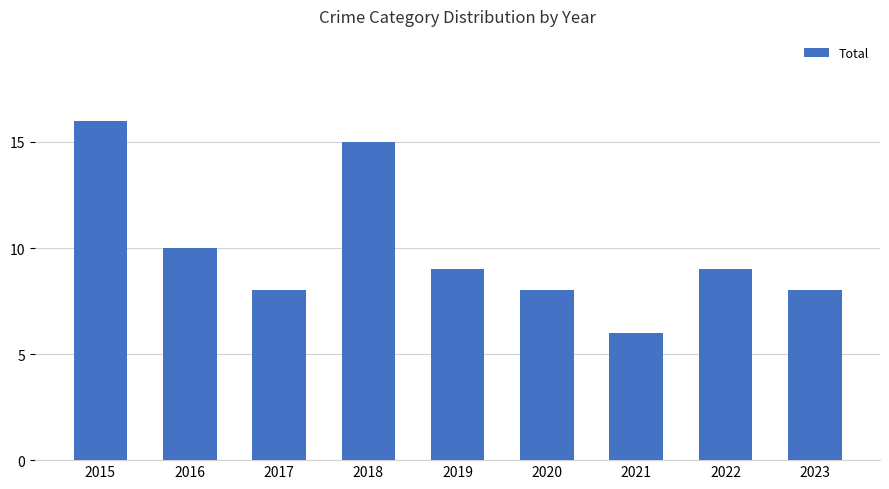

What is the value of the 2nd bar from the left?

10